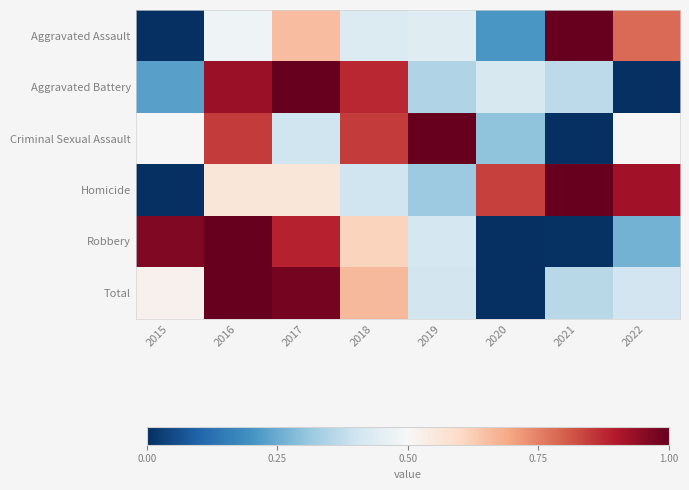

How many categories are shown in the chart?

8